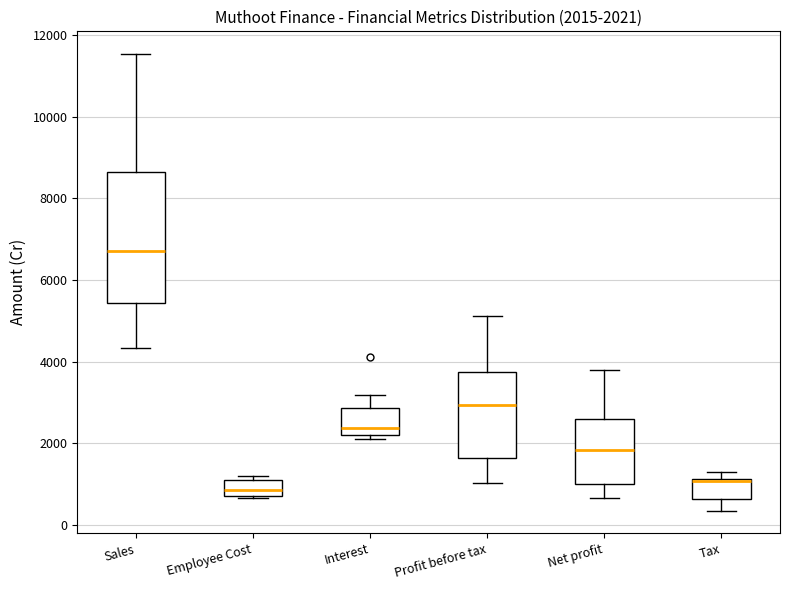

Comparing the boxes themselves (not the whiskers), which one is the tallest?

Sales